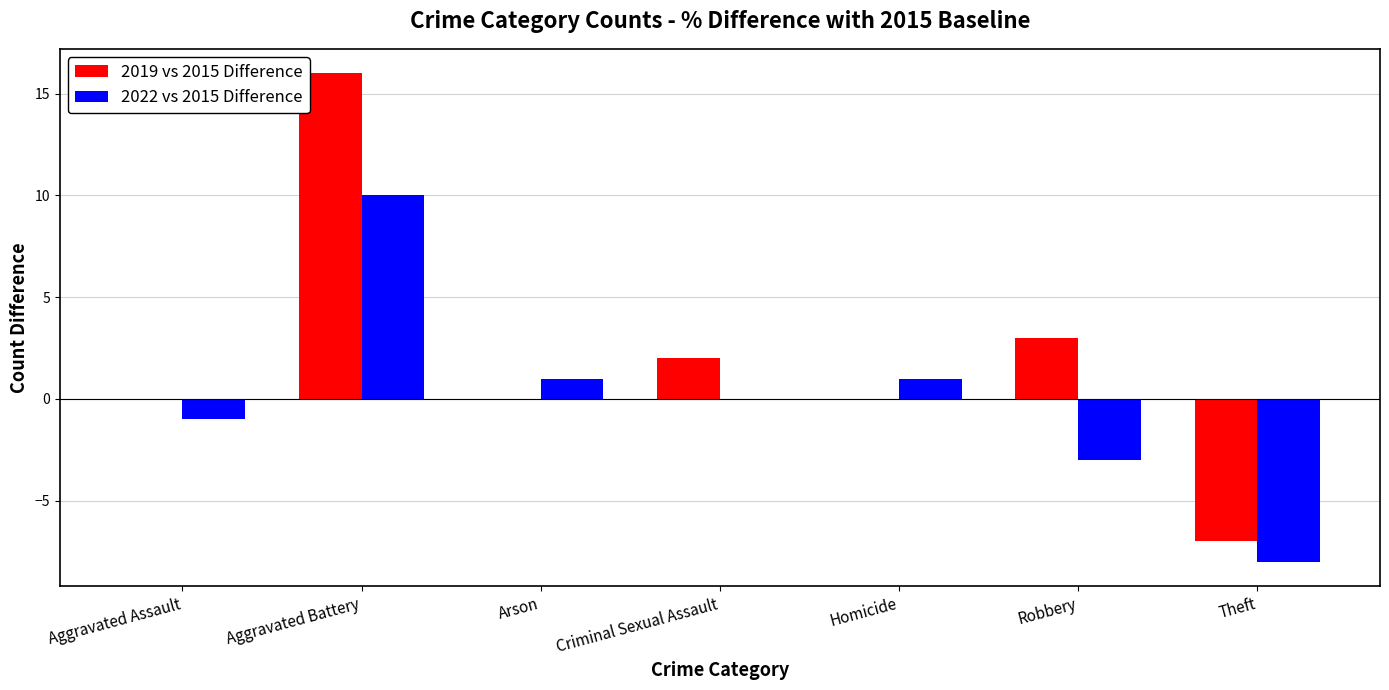

Between Aggravated Battery and Arson, which series saw the biggest shift?

2019 vs 2015 Difference